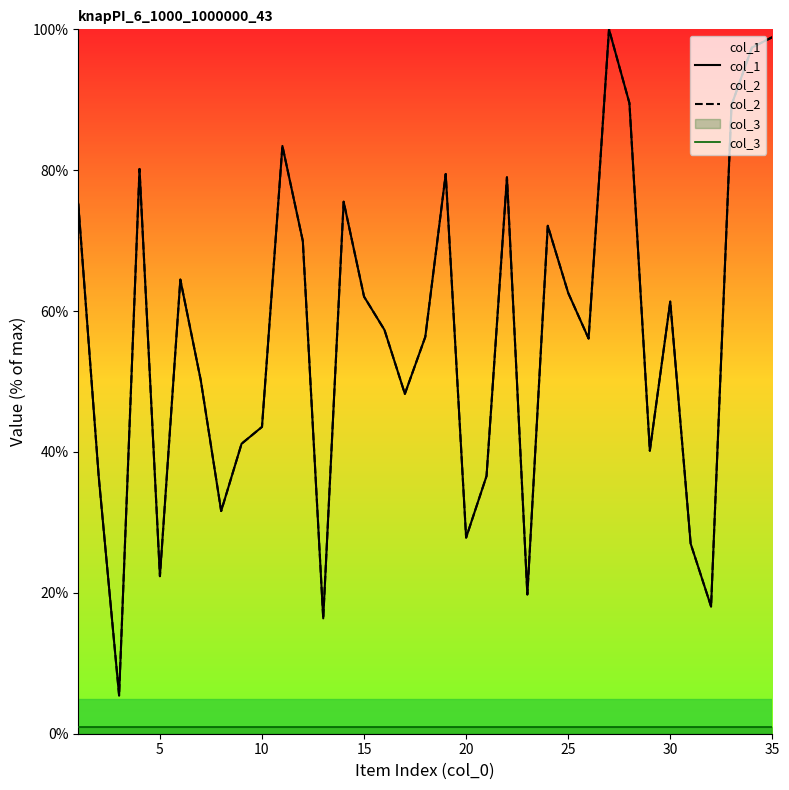

What is the maximum value for col_3?

1.0